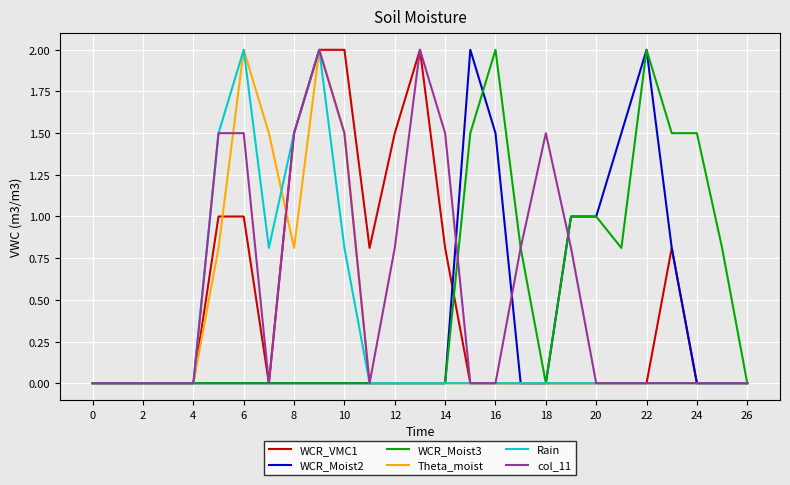

What is the difference between the maximum and minimum values in the WCR_VMC1 series?

2.0